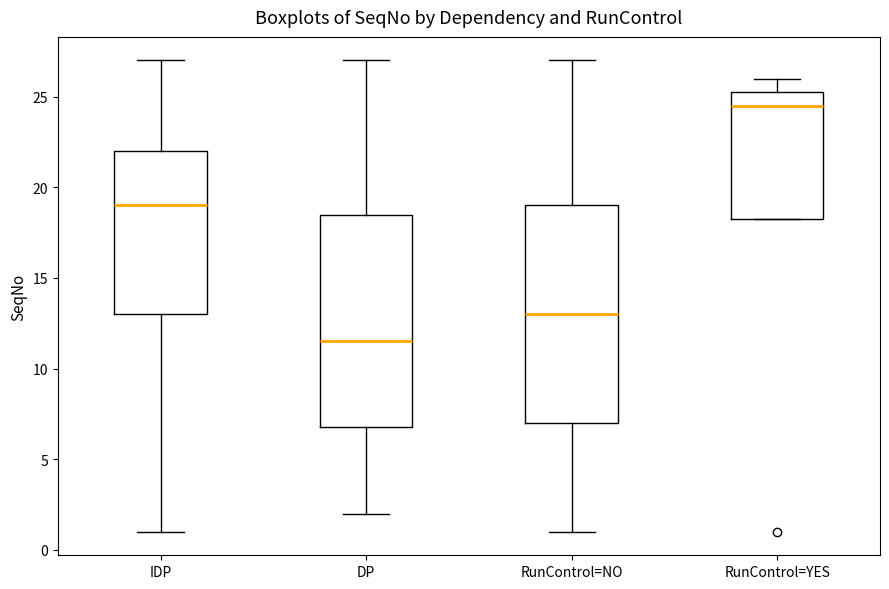

Reading left to right, transcribe this box plot: for each box, give where its median line is, the range the box spans, and where its two whiskers end, as read against the y-axis. The values are not printed on the chart, so give them approximately, as read against the axis.

IDP: median 19.0, box 13.0 to 22.0, whiskers 1.0 to 27.0
DP: median 11.5, box 7.0 to 18.5, whiskers 2.0 to 27.0
RunControl=NO: median 13.0, box 7.0 to 19.0, whiskers 1.0 to 27.0
RunControl=YES: median 24.5, box 18.5 to 25.5, whiskers 18.5 to 26.0